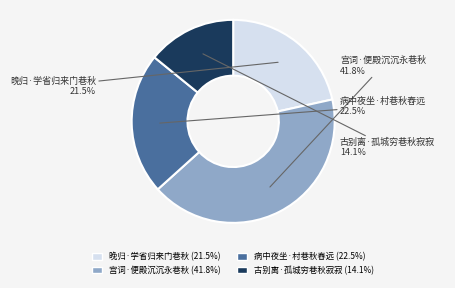

Rank the categories by value from highest to lowest.

宫词·便殿沉沉永巷秋, 病中夜坐·村巷秋舂远, 晚归·学省归来门巷秋, 古别离·孤城穷巷秋寂寂